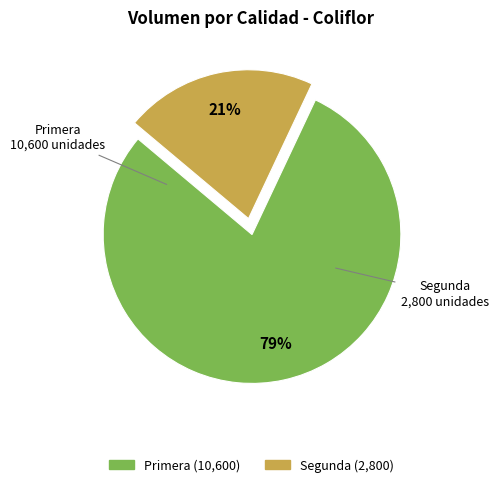

Count the number of slices in the pie.

2